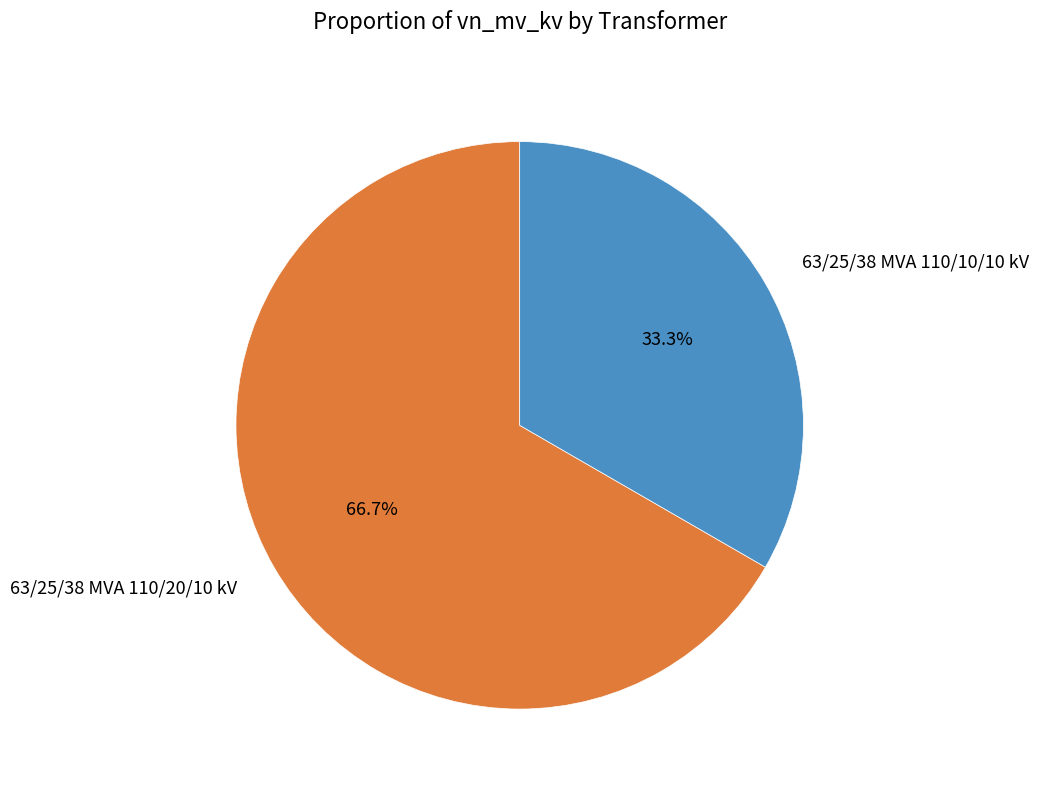

What percentage is the 63/25/38 MVA 110/20/10 kV slice, to the nearest percent?

67%